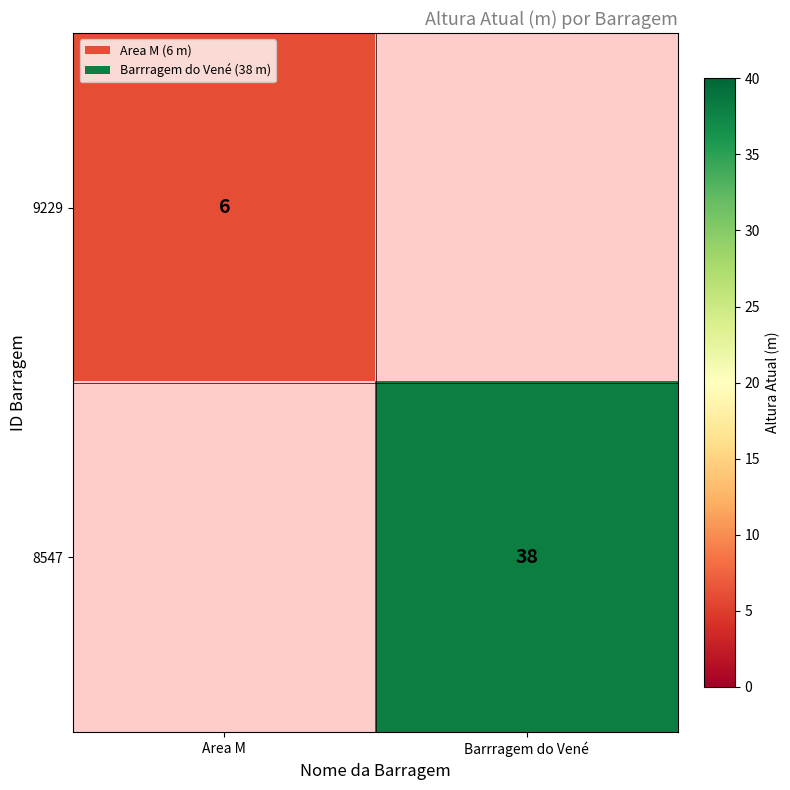

The 9229 series shows 6 at Area M. True or false?

True